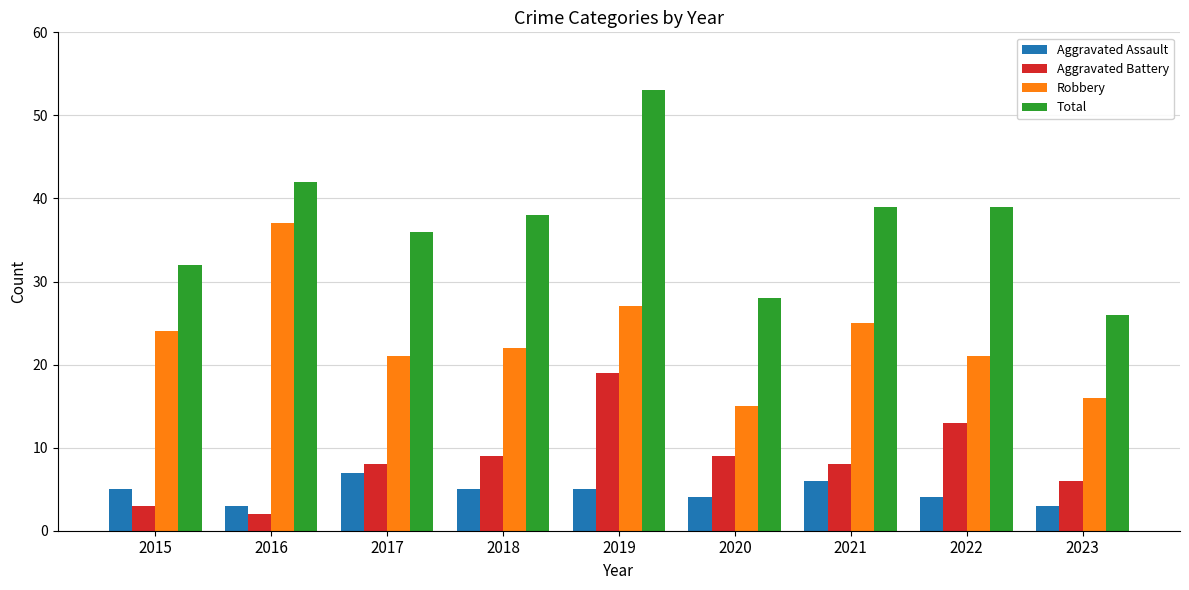

At which category does the chart reach its peak across all series?

2019